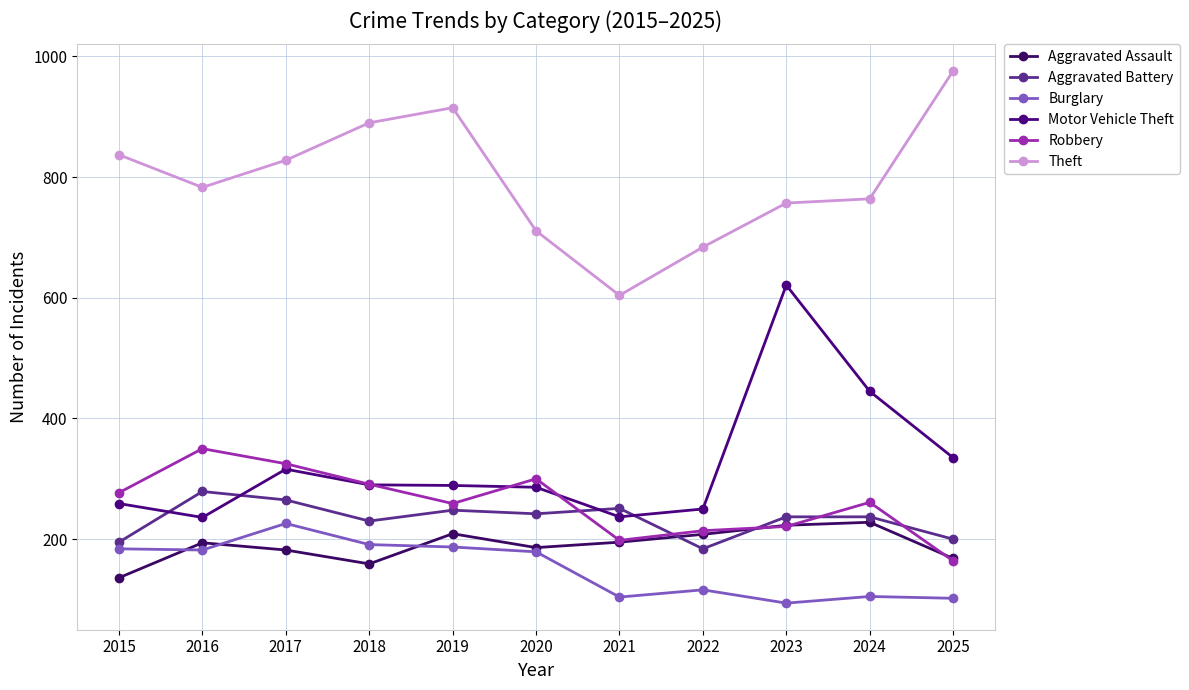

How many times do Aggravated Assault and Aggravated Battery cross each other?

2